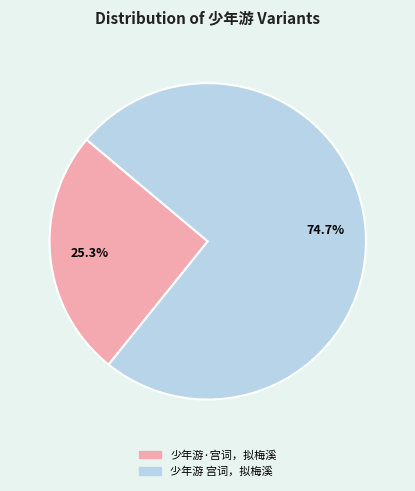

Which category has the biggest portion of the pie?

少年游 宫词，拟梅溪